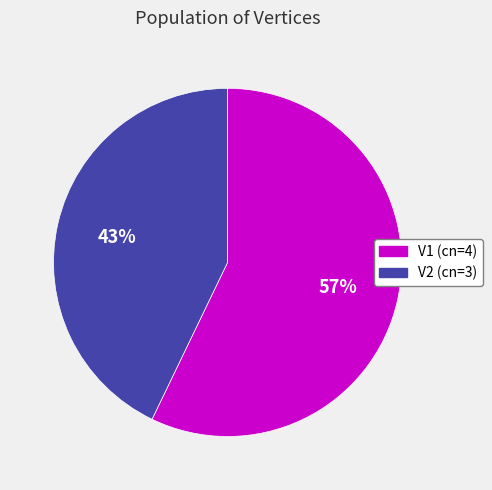

Which category has the biggest portion of the pie?

V1